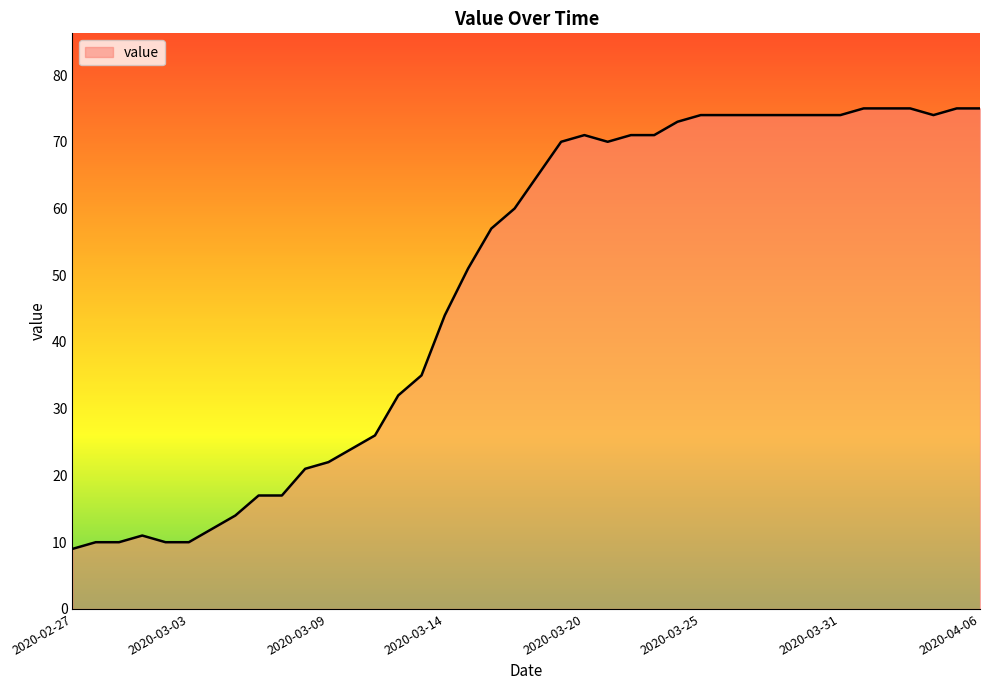

What is the difference between the maximum and minimum values?

66